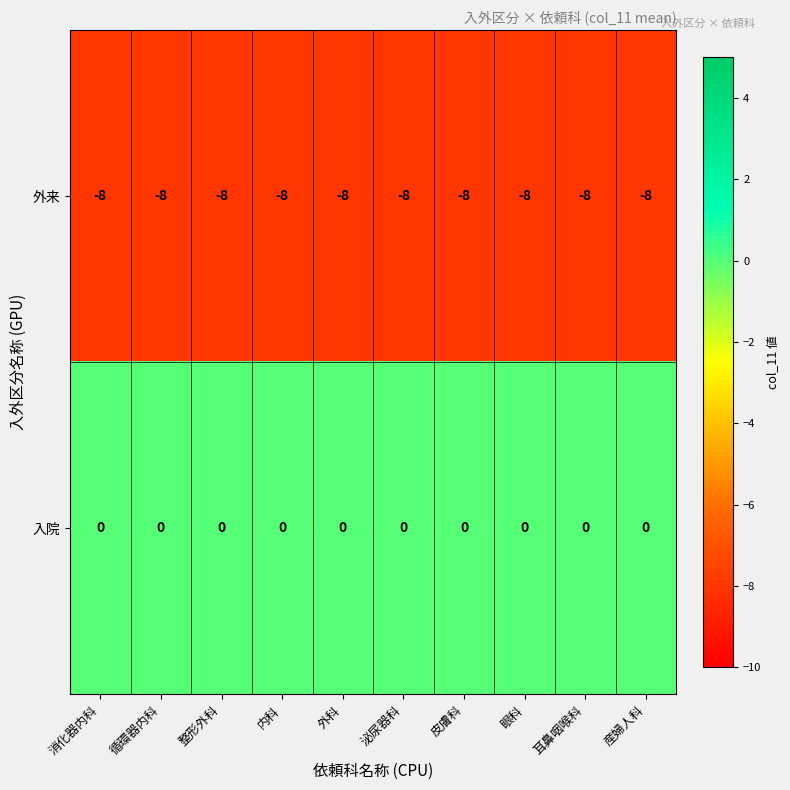

What is the spread (max minus min) of values at 循環器内科?

8